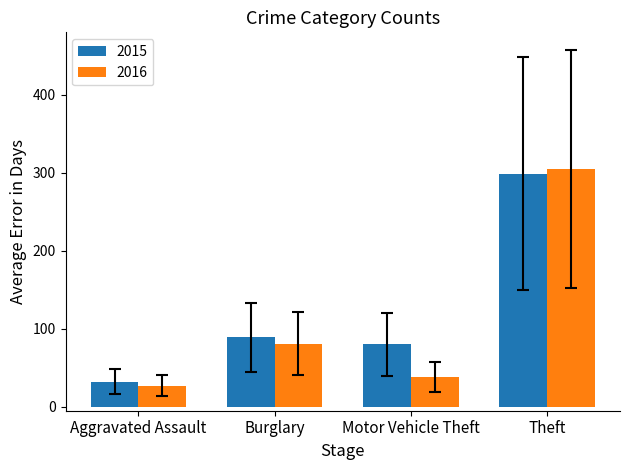

Is it true that 2015 equals 32 at Aggravated Assault?

True